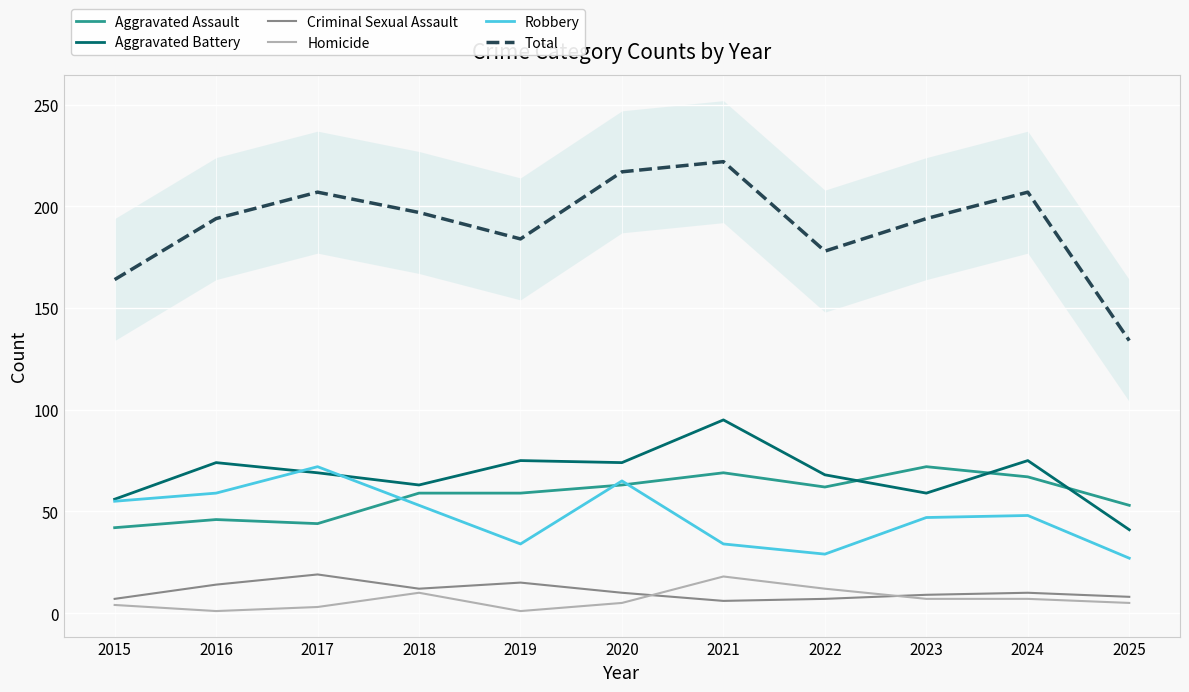

Reading right to left, what are all the values shown in this chart?

Aggravated Assault: 53	67	72	62	69	63	59	59	44	46	42
Aggravated Battery: 41	75	59	68	95	74	75	63	69	74	56
Criminal Sexual Assault: 8	10	9	7	6	10	15	12	19	14	7
Homicide: 5	7	7	12	18	5	1	10	3	1	4
Robbery: 27	48	47	29	34	65	34	53	72	59	55
Total: 134	207	194	178	222	217	184	197	207	194	164